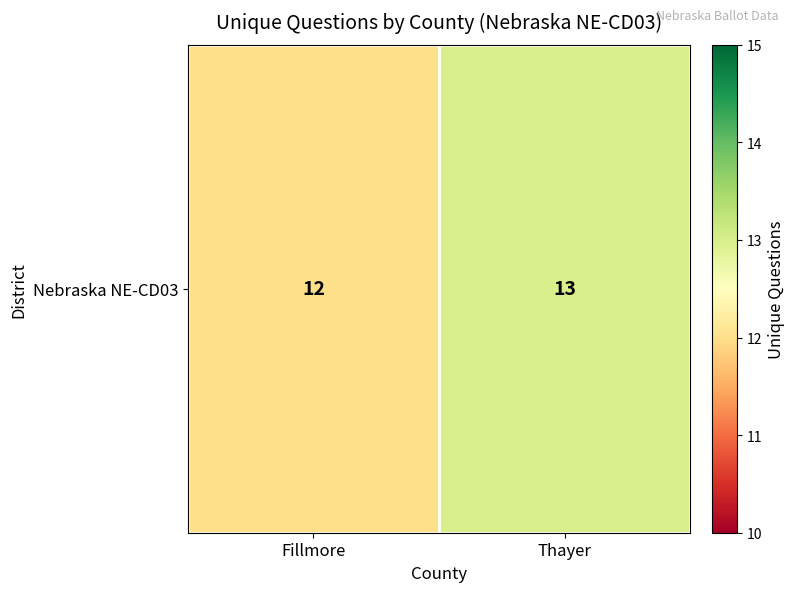

Reading right to left, transcribe all the data shown in this chart.

13	12